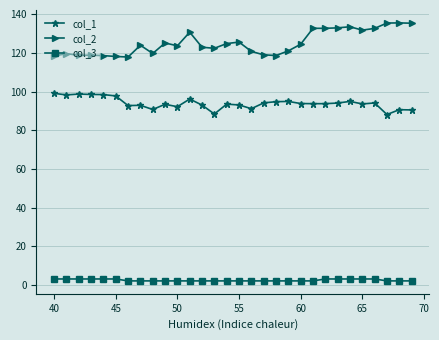

List the series in order of their overall mean, lowest first.

col_3, col_1, col_2